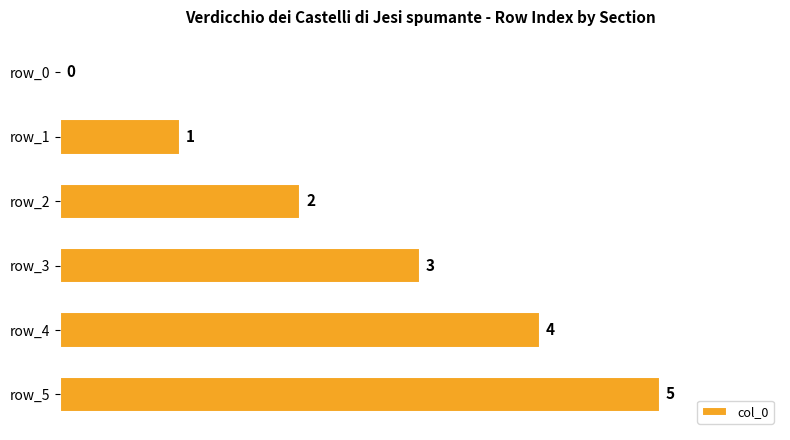

Which has a higher value, row_0 or row_3?

row_3